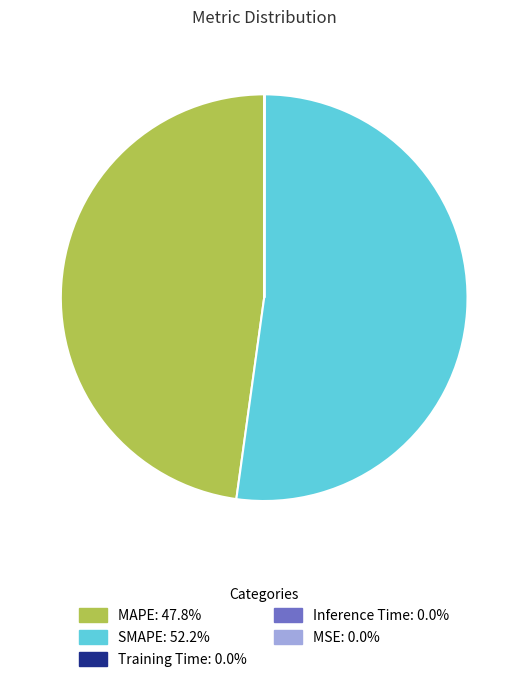

Which has a higher value, MAPE or SMAPE?

SMAPE